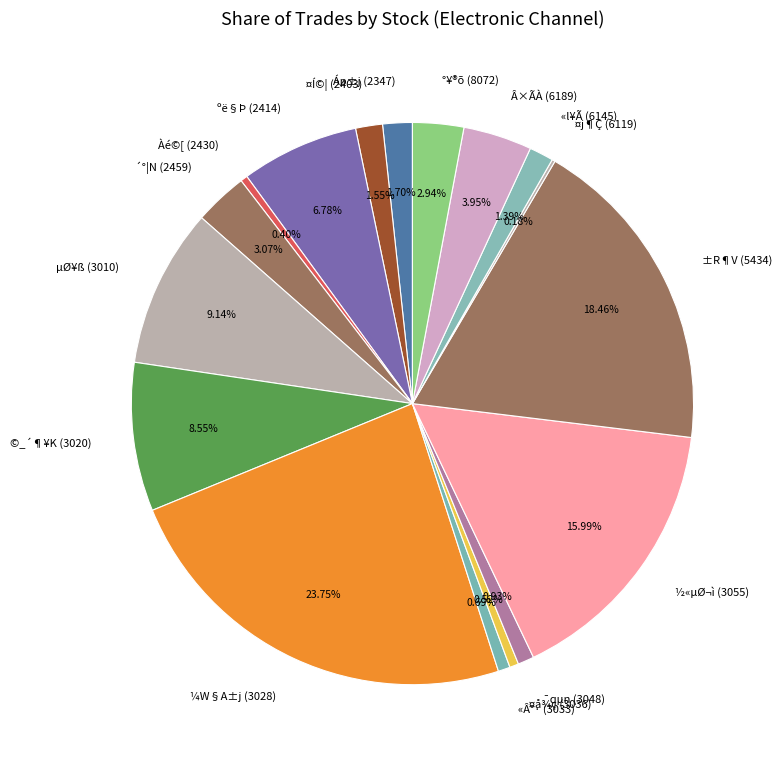

Is the sum of ©_´¶¥K (3020) and ±R¶V (5434) greater than half?

No